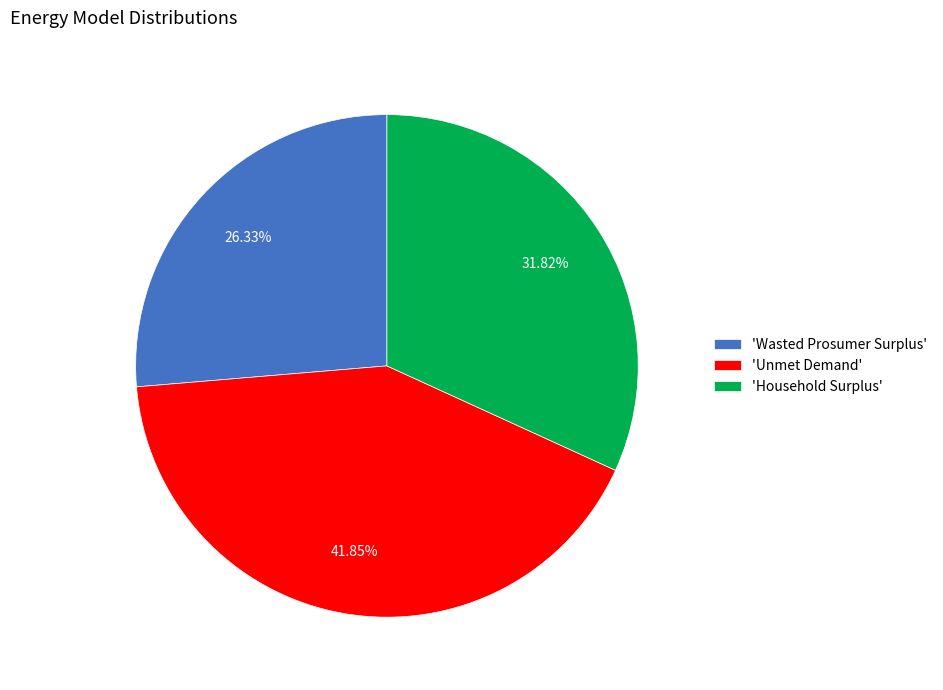

Do 'Unmet Demand' and 'Household Surplus' together represent more than half of the pie?

Yes